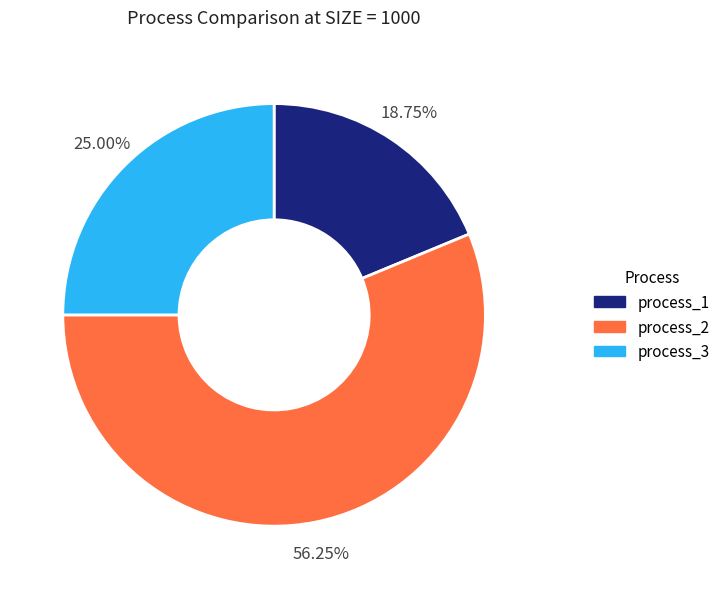

To the nearest percent, what percentage of the pie is process_2?

56%